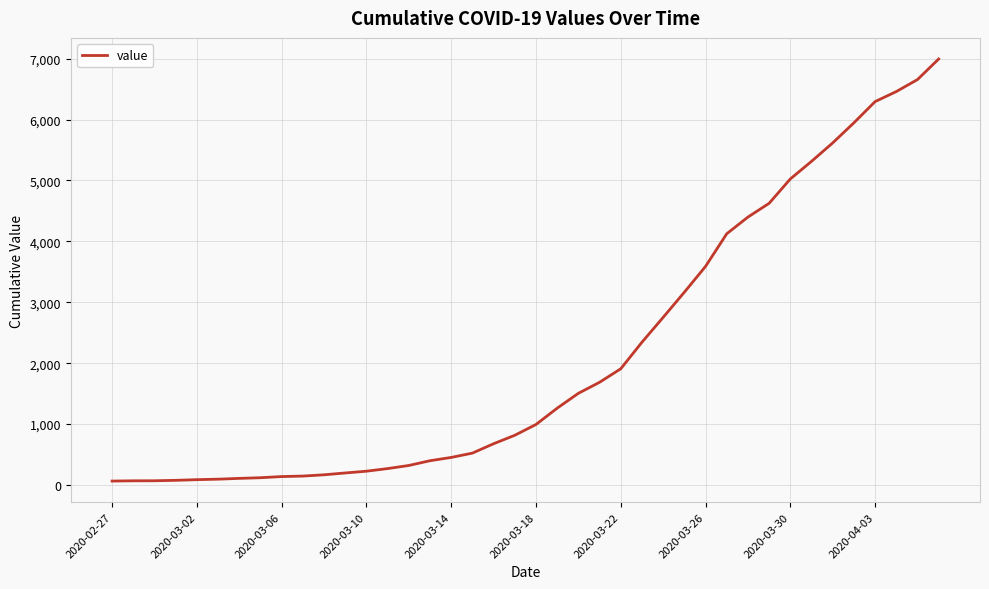

What is the maximum value shown in the chart?

6995